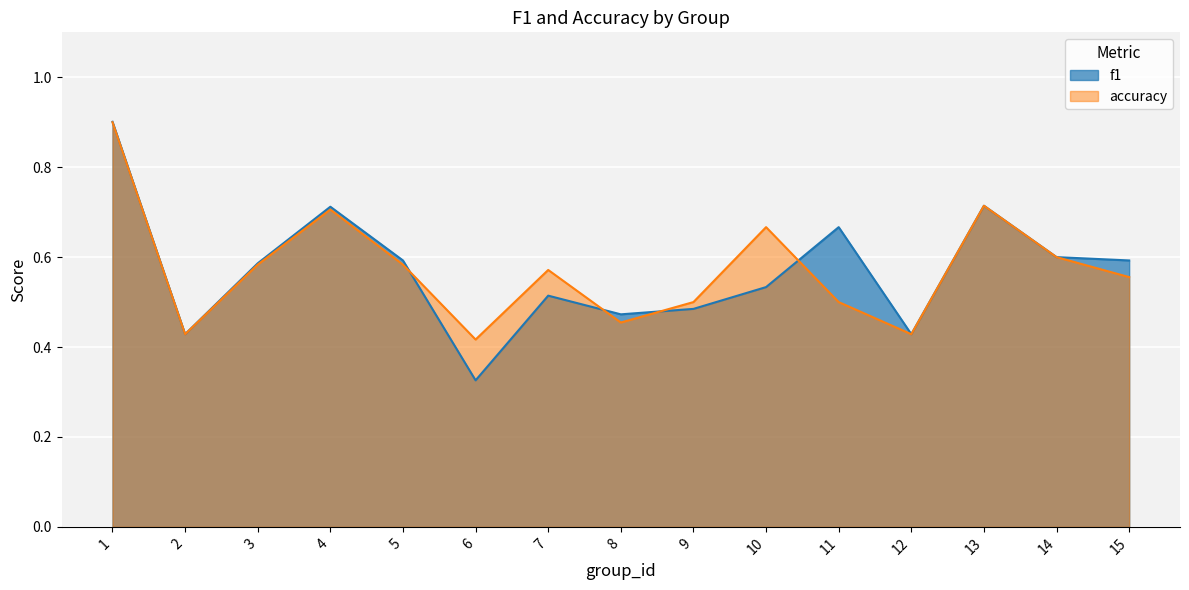

What is the lowest value of the f1 series?

0.3